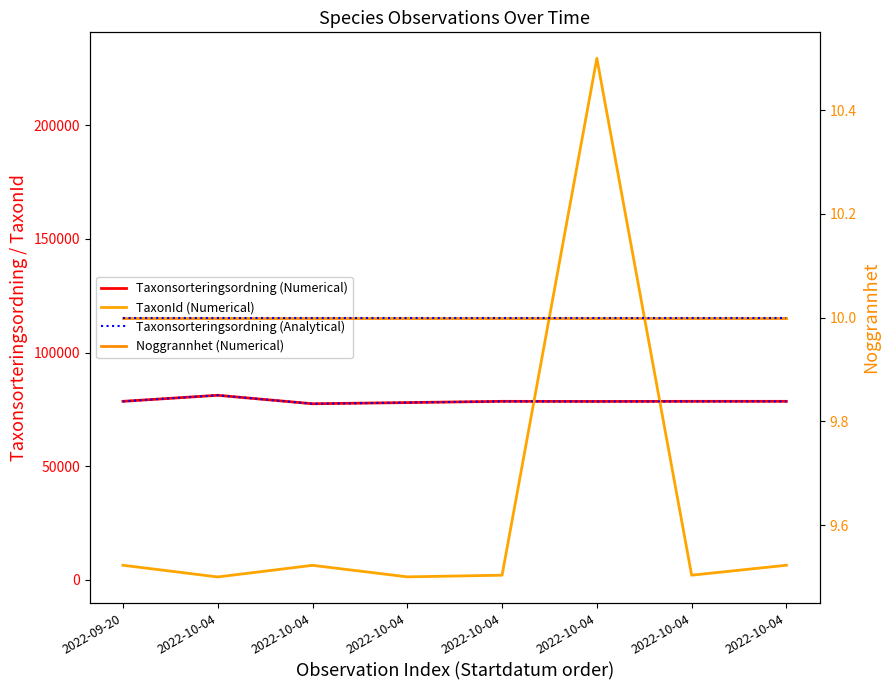

True or false: TaxonId (Numerical) has more than 1 points higher than both neighbors.

True